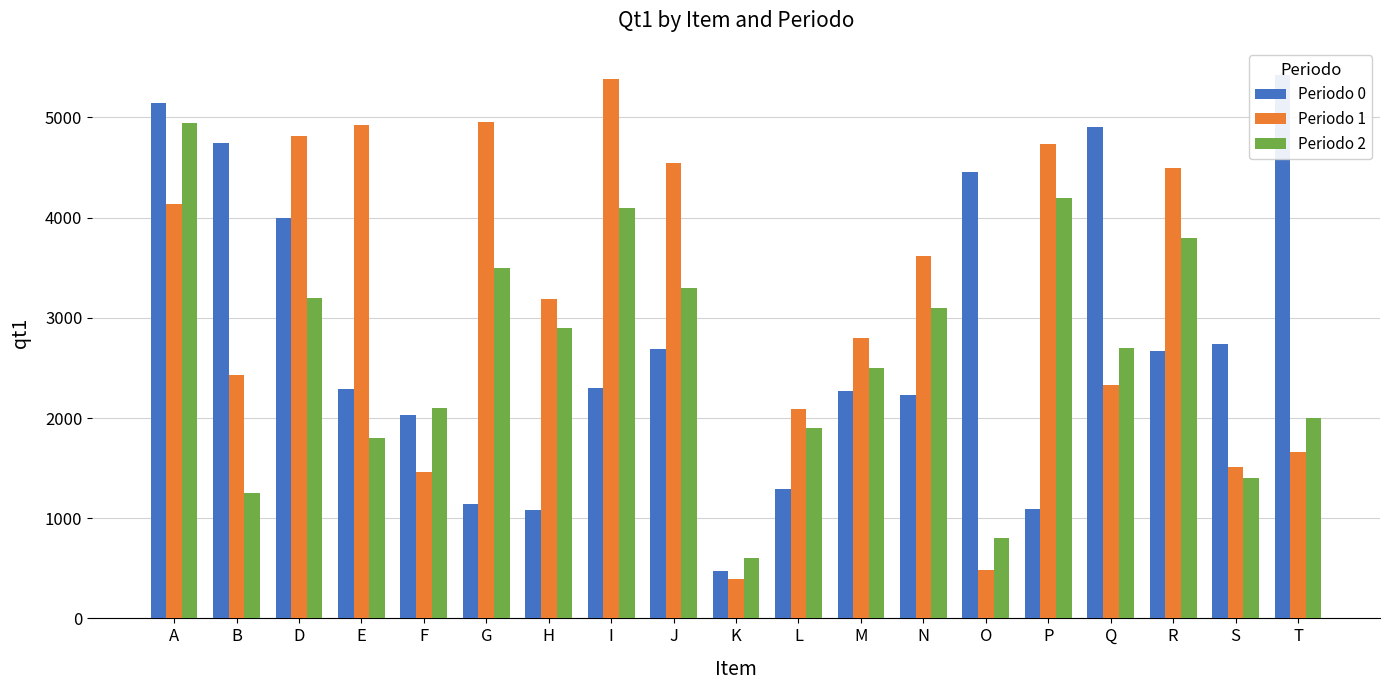

How many data points does each series have?

19